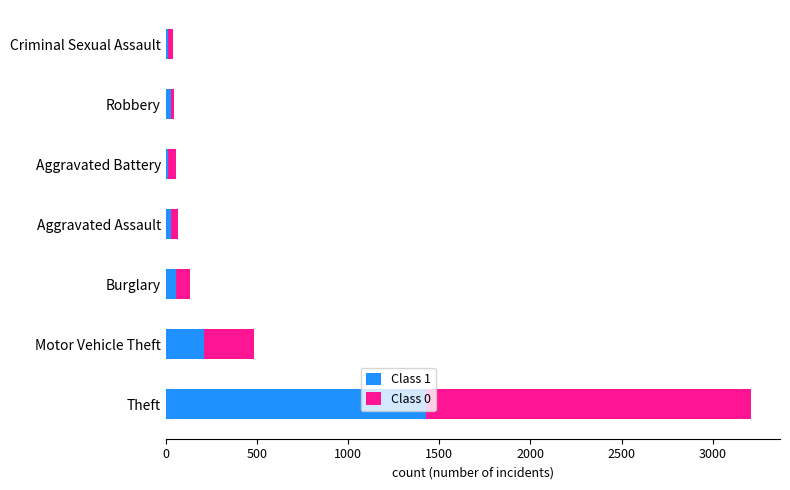

At which category is the sum across all series the highest?

Theft